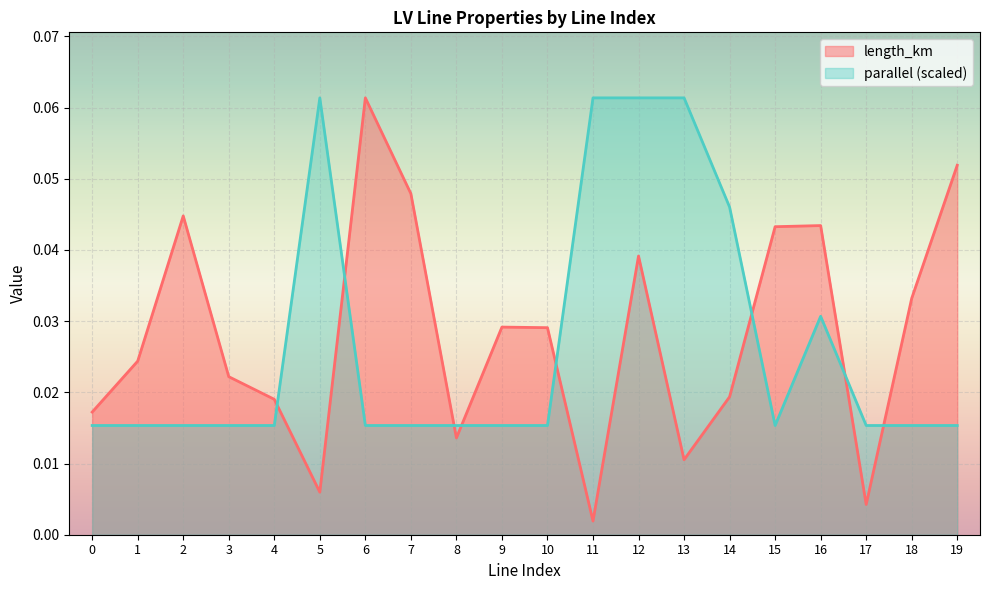

Rank the series by their maximum value, from highest to lowest.

length_km, parallel